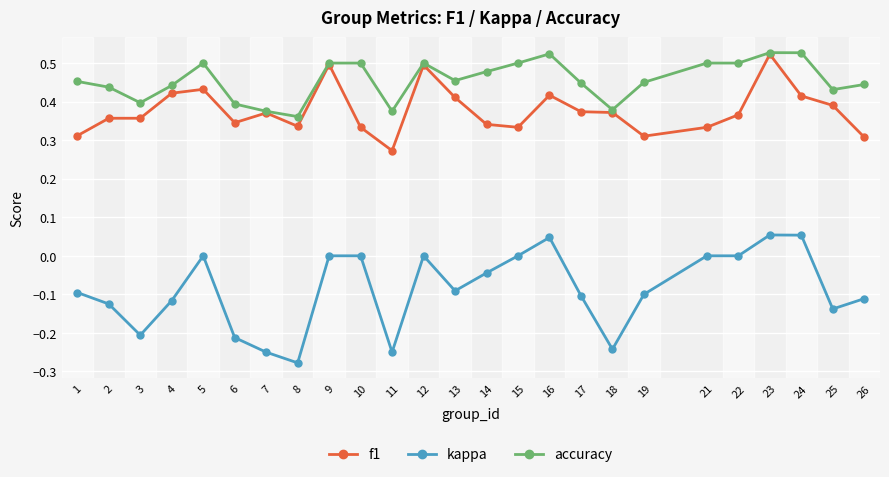

Which series has the widest spread of values?

kappa